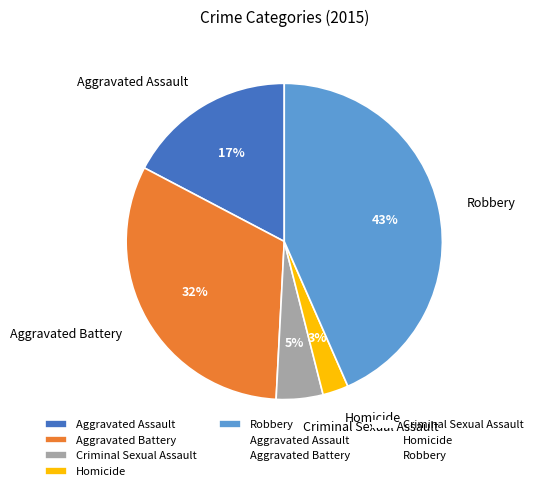

To the nearest percent, what is the average slice percentage?

20%